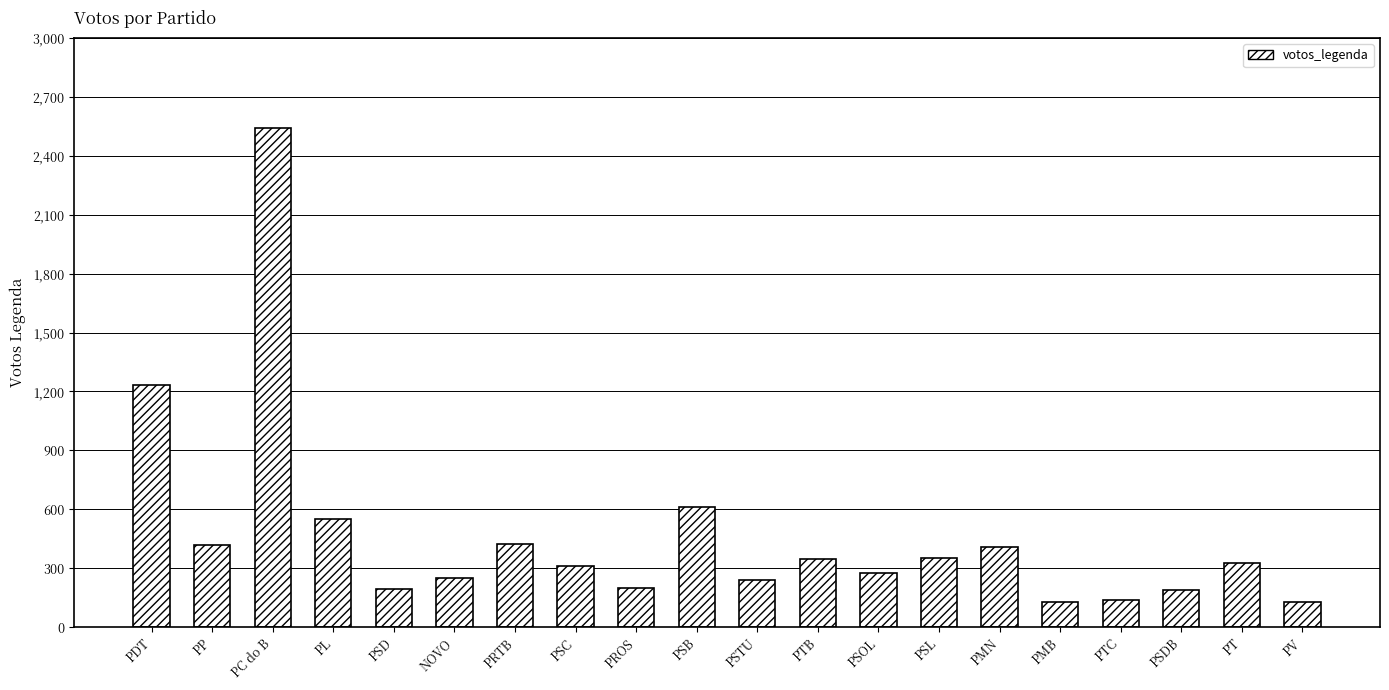

What is the label of the 5th bar from the right?

PMB